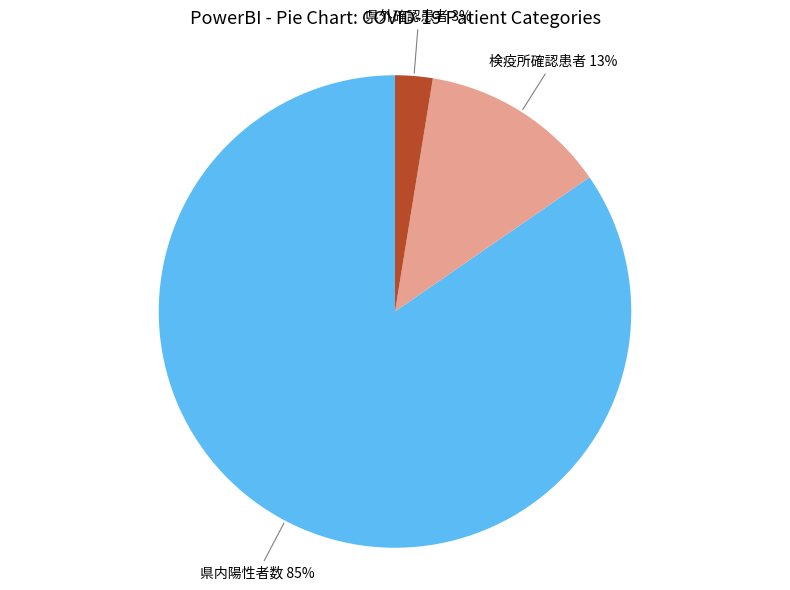

Count the number of slices in the pie.

3